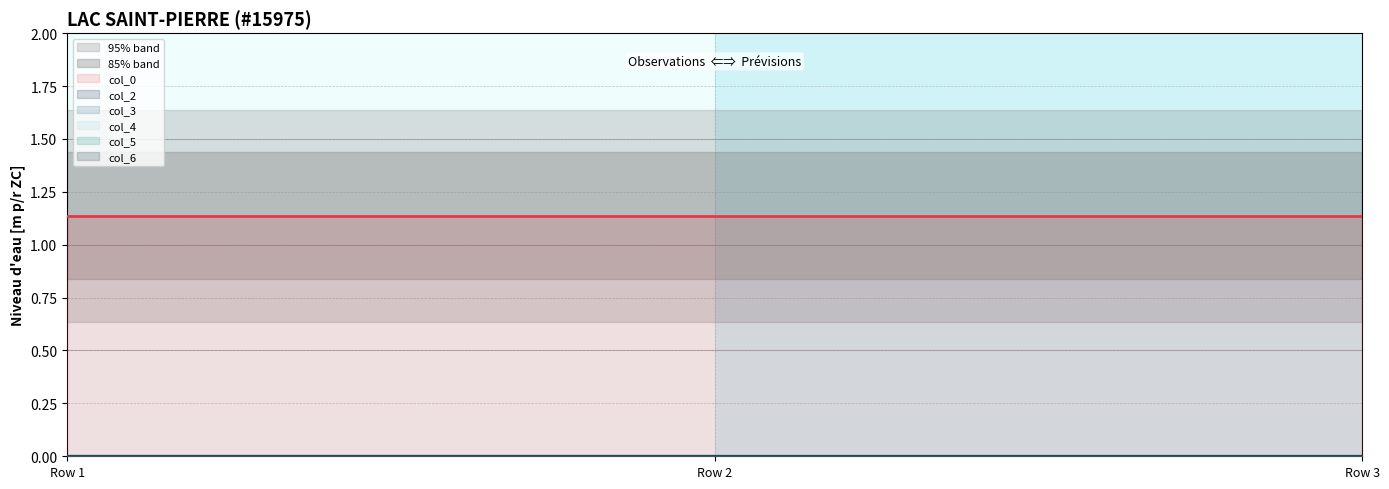

What is the total value across all series at Row 1?

1.1